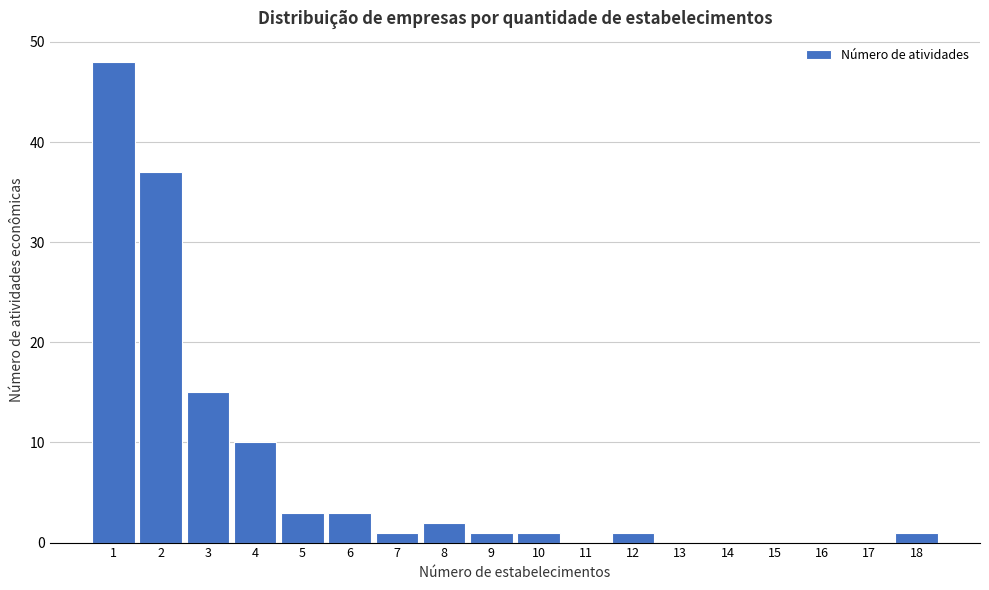

Reading left to right, list all the values displayed in this chart.

1=48	2=37	3=15	4=10	5=3	6=3	7=1	8=2	9=1	10=1	11=0	12=1	13=0	14=0	15=0	16=0	17=0	18=1